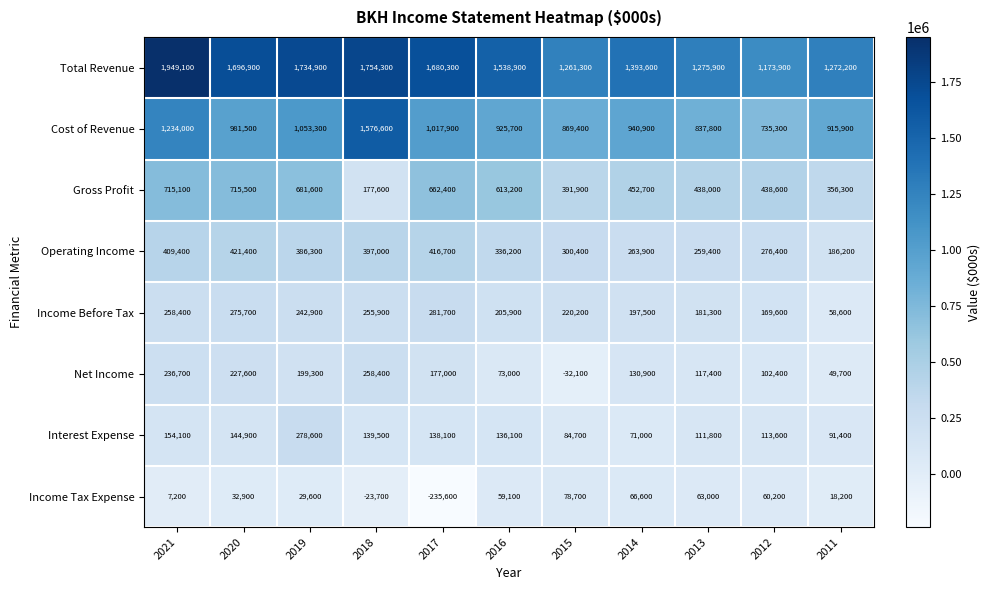

At 2021, list the series in order from smallest to largest.

Income Tax Expense, Interest Expense, Net Income, Income Before Tax, Operating Income, Gross Profit, Cost of Revenue, Total Revenue